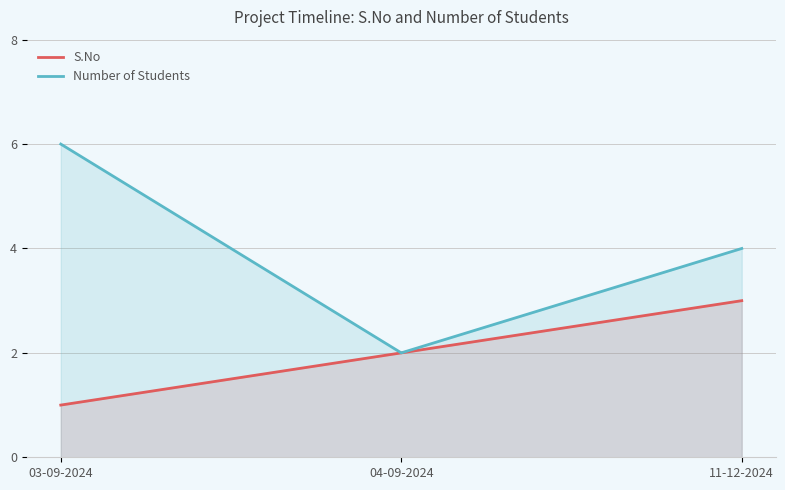

What is the average value of the Number of Students series?

4